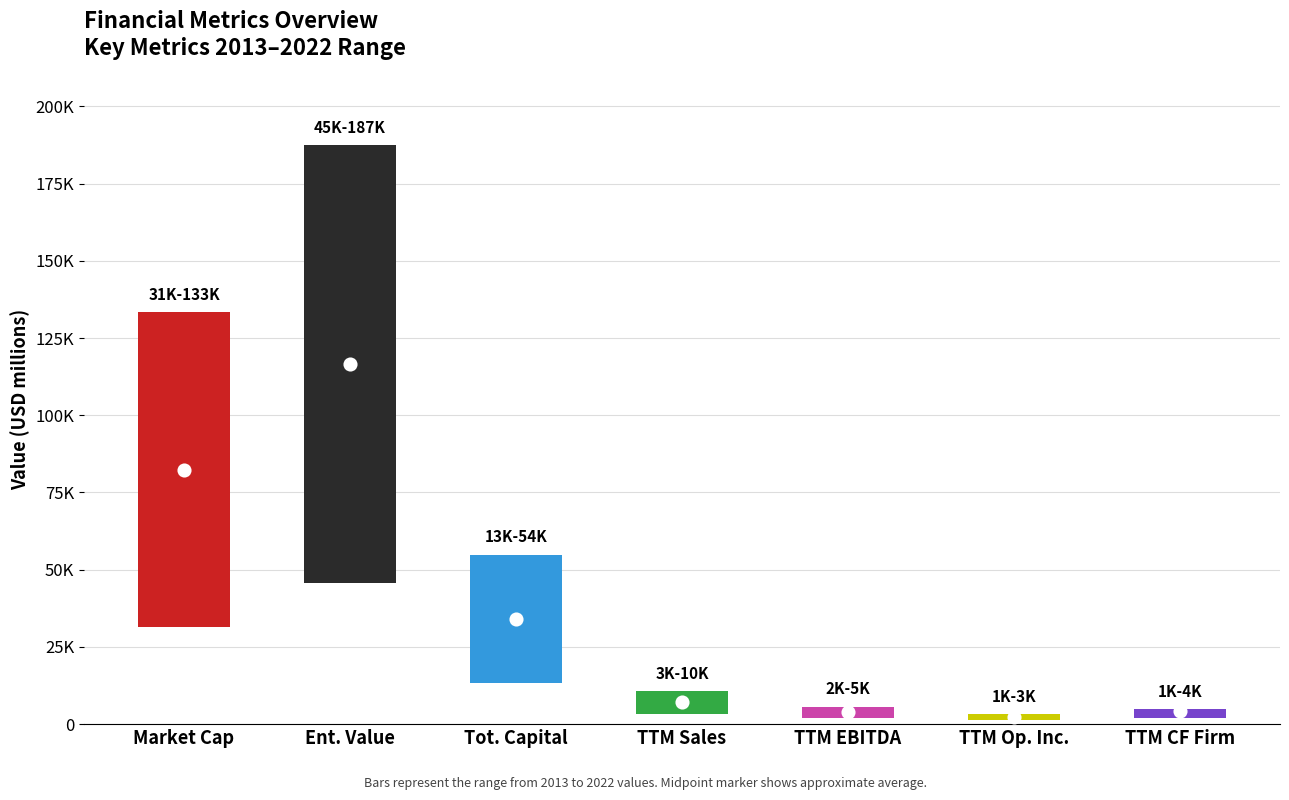

At which category is the sum across all series the highest?

Enterprise Value